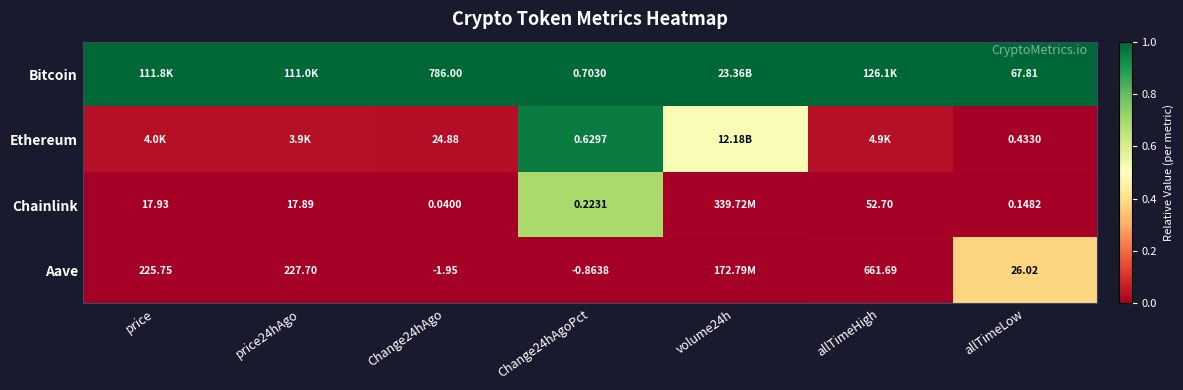

Is the value of Chainlink at allTimeLow greater than the value of Bitcoin at allTimeLow?

No